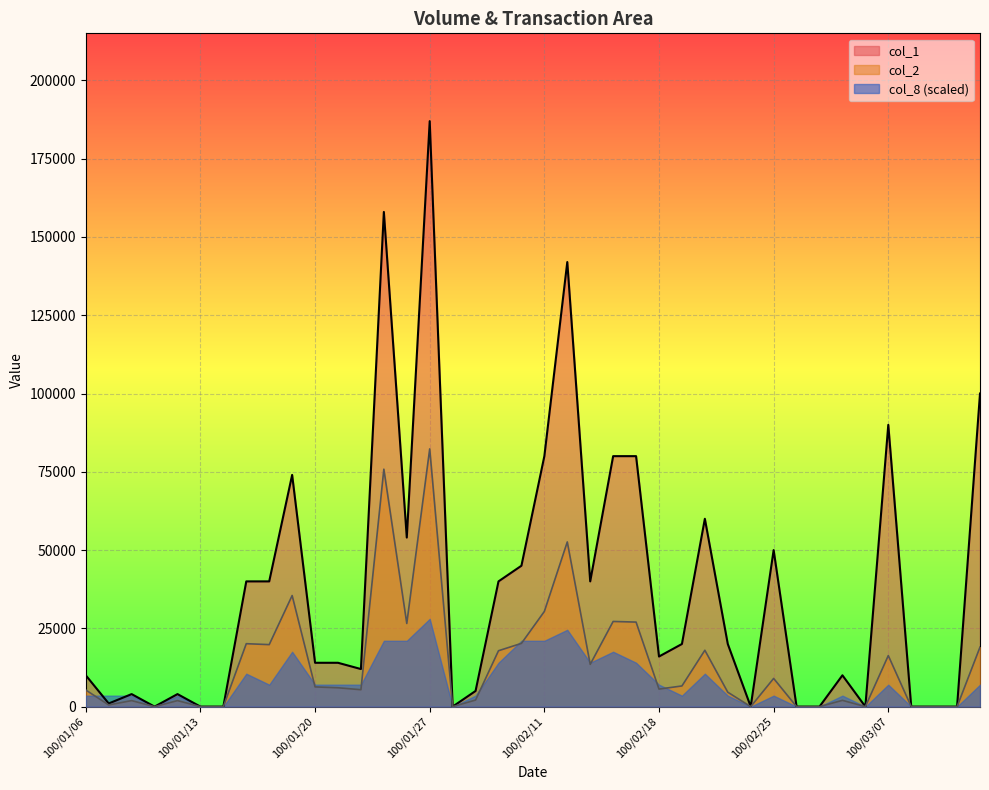

True or false: col_2 and col_1 cross at least once.

False